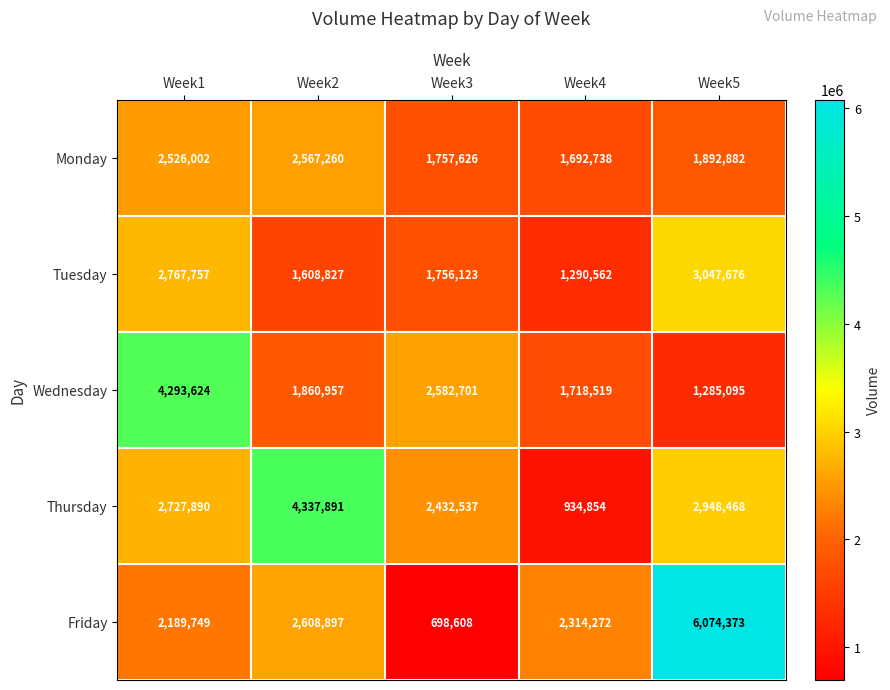

Where is Thursday nearest to the value 2636372?

Week1